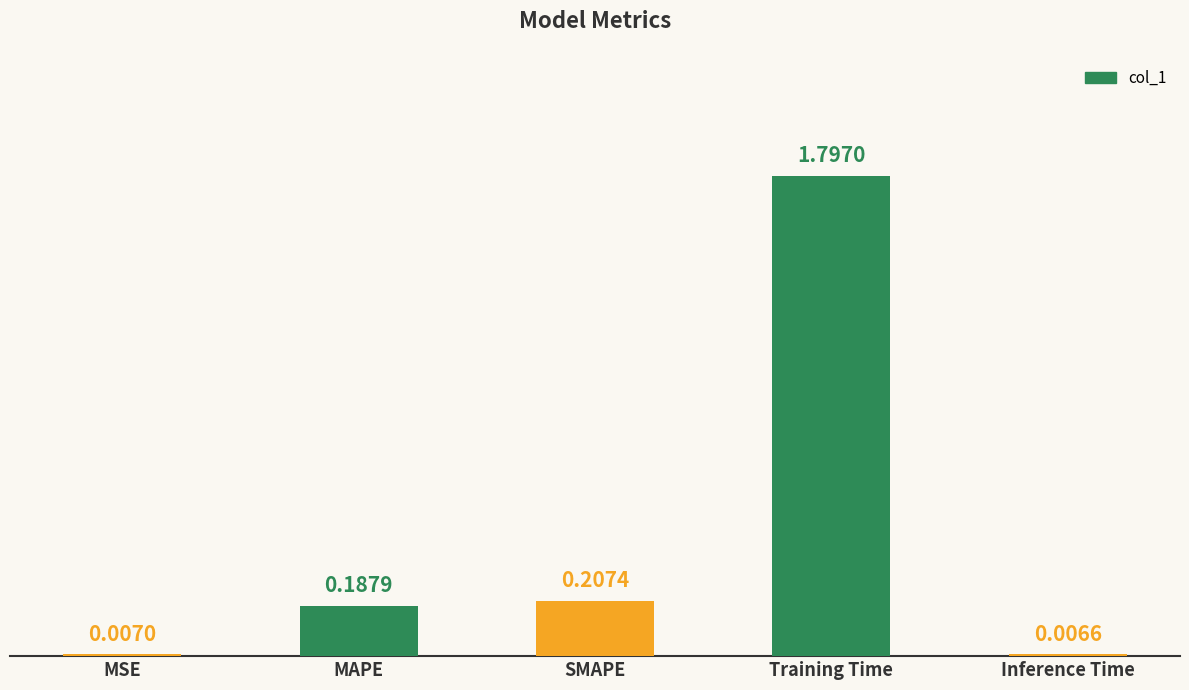

What is the sum of all values?

2.2